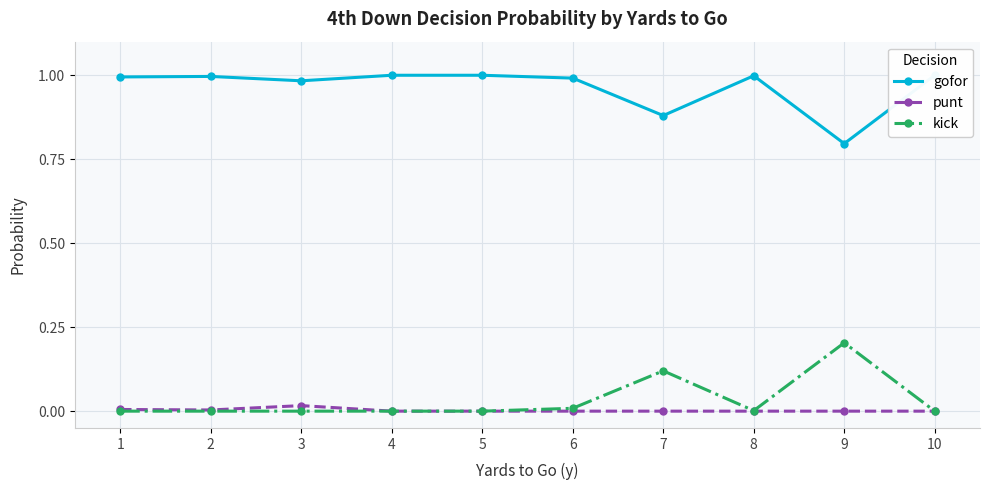

How many series are shown in this chart?

3